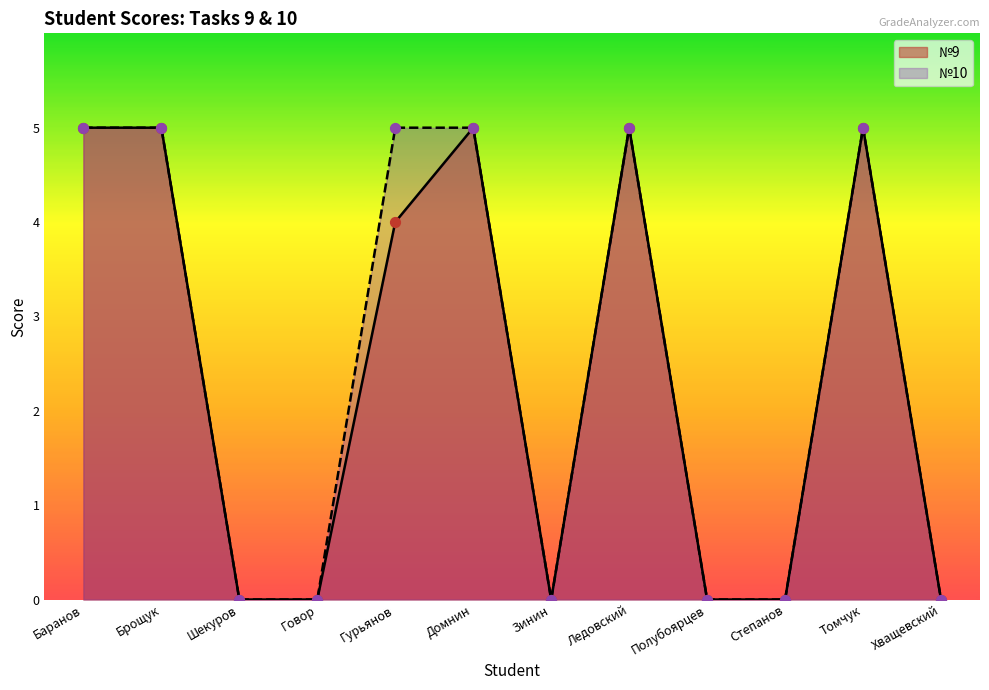

At how many categories does at least one series exceed 4?

6